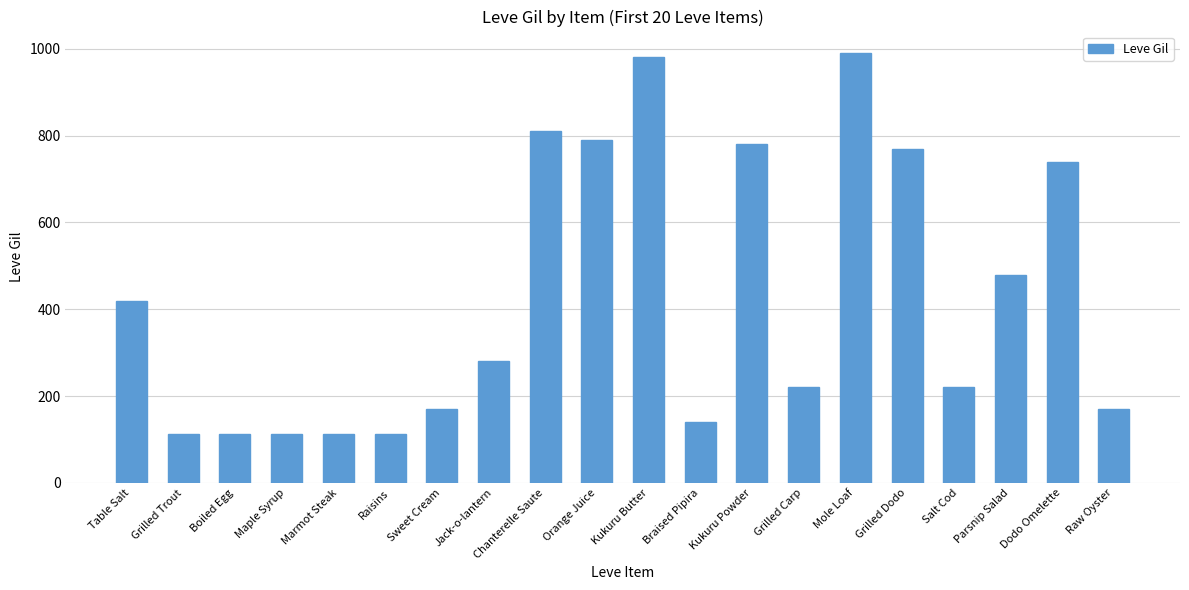

True or false: the data shows 966 at Dodo Omelette.

False